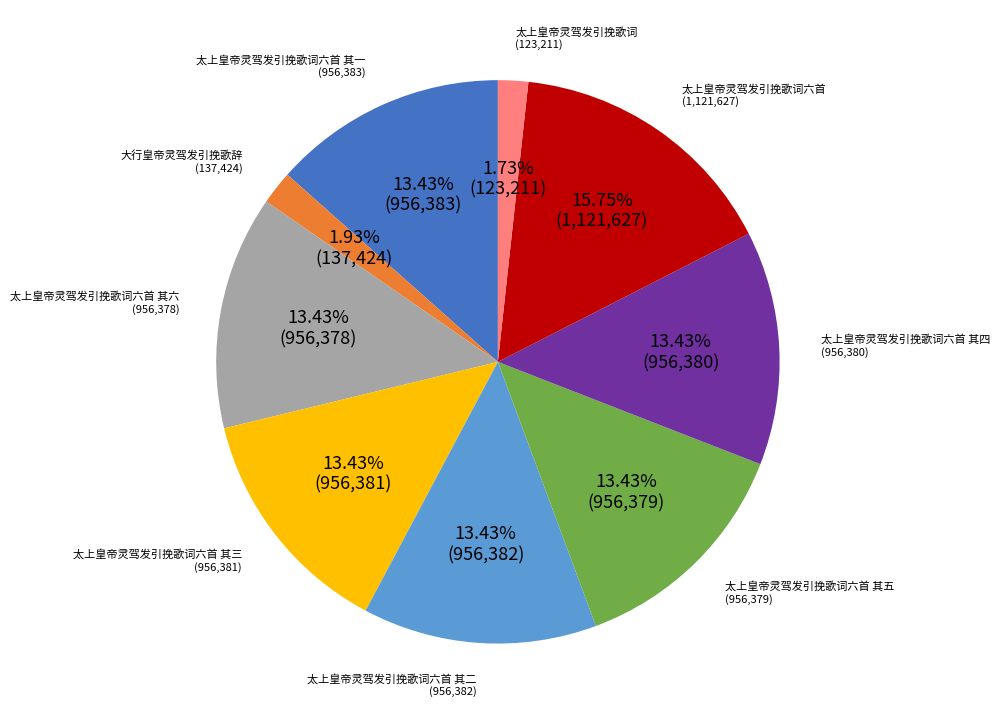

Is it true that 太上皇帝灵驾发引挽歌词六首 其三 is 13% of the pie?

True